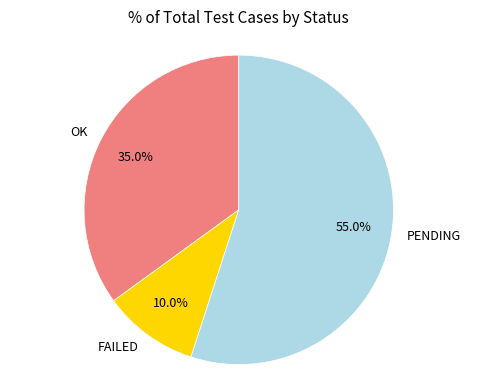

True or false: OK accounts for 22% of the total.

False